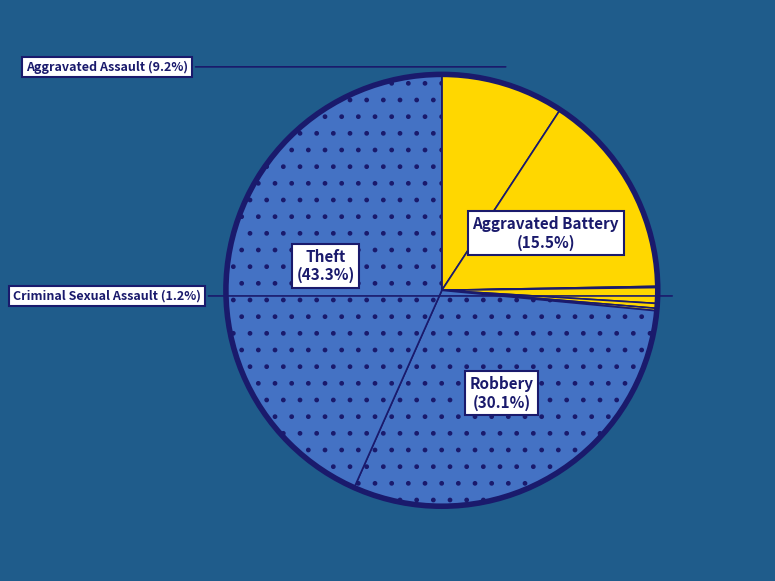

To the nearest percent, what is the average slice percentage?

12%